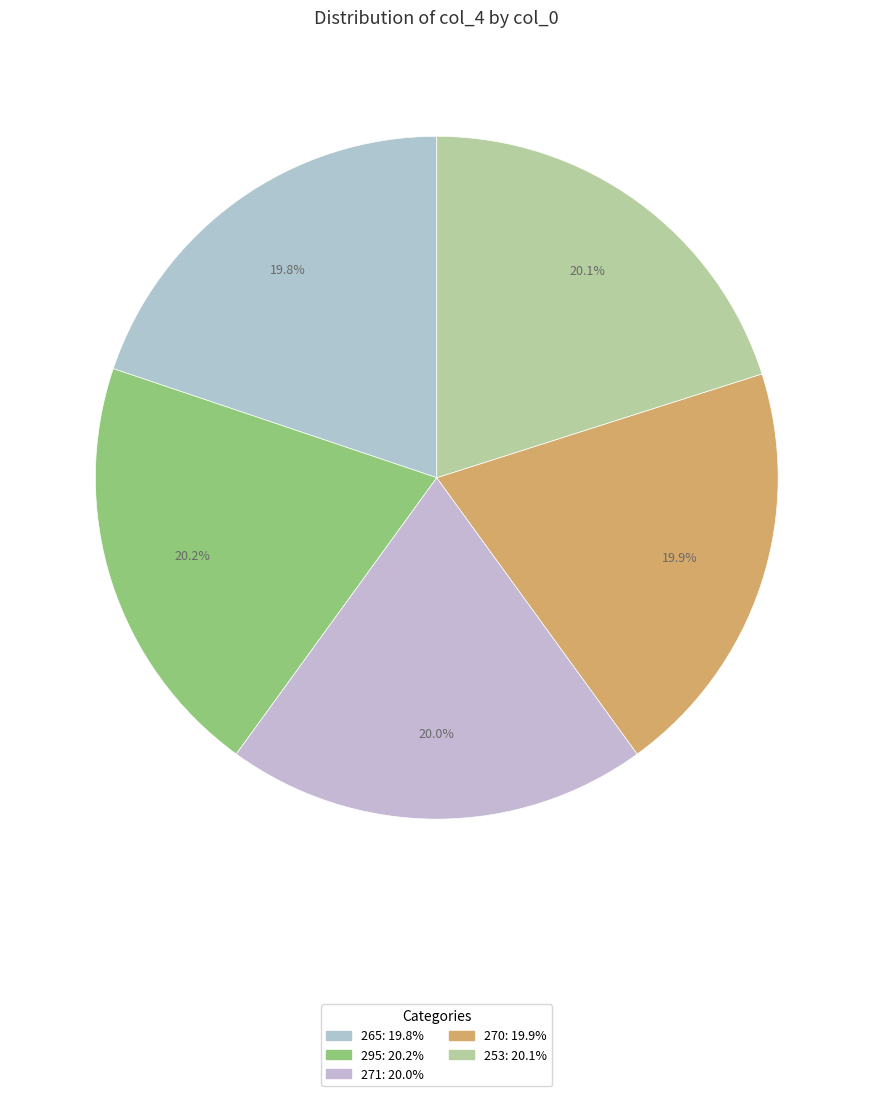

Rank the categories by value from highest to lowest.

295, 253, 271, 270, 265